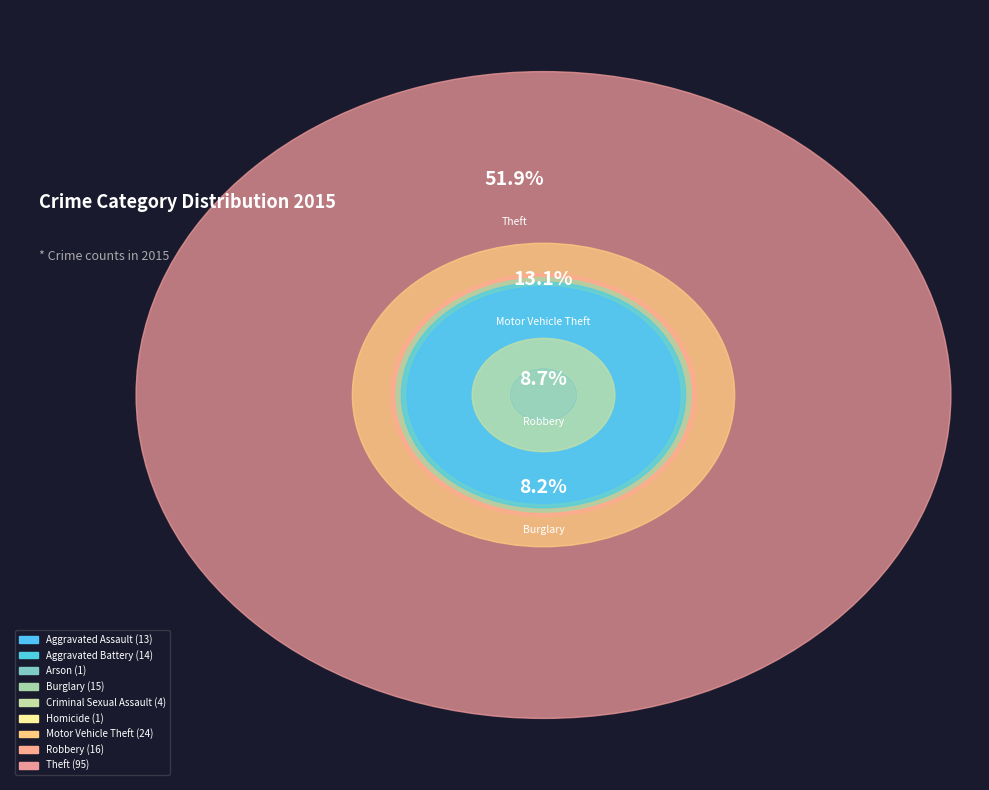

How many slices are in this pie chart?

9